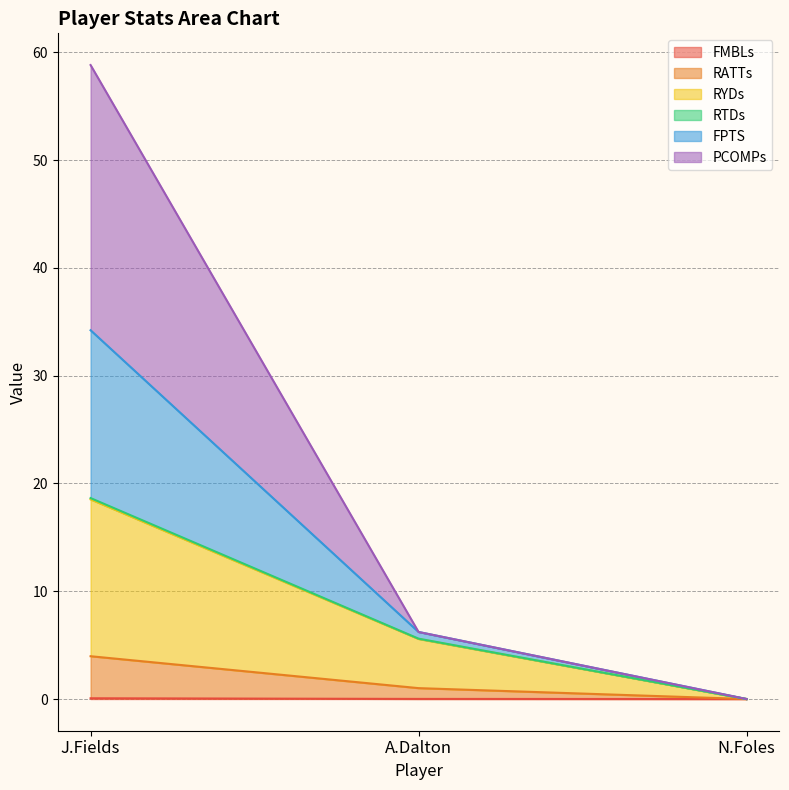

At which category is the sum across all series the highest?

J.Fields